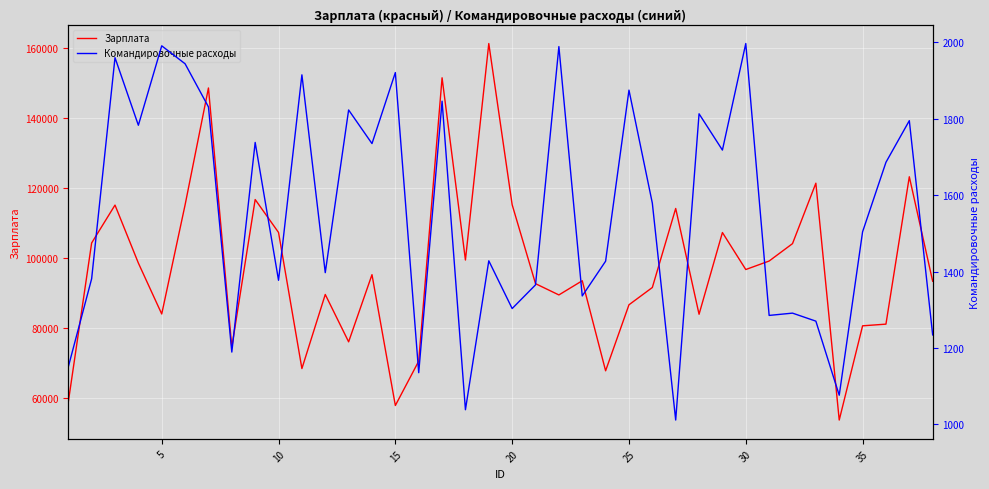

At how many categories does at least one series exceed 137944?

3